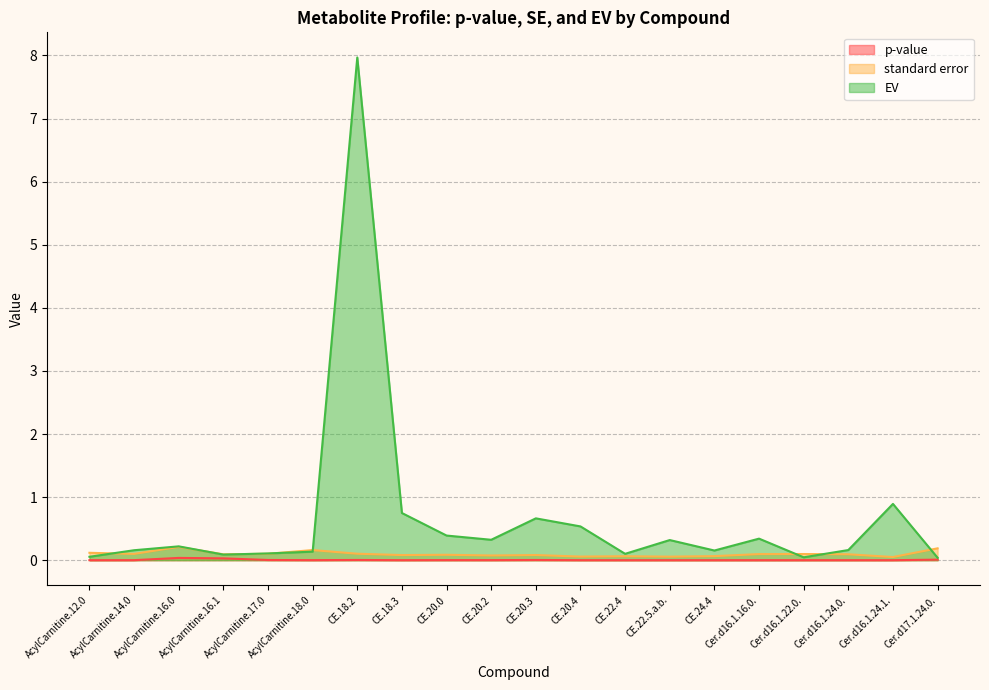

Reading right to left, what are all the values shown in this chart?

p-value: Cer.d17.1.24.0.=0.0	Cer.d16.1.24.1.=0.0	Cer.d16.1.24.0.=0.0	Cer.d16.1.22.0.=0.0	Cer.d16.1.16.0.=0.0	CE.24.4=0.0	CE.22.5.a.b.=0.0	CE.22.4=0.0	CE.20.4=0.0	CE.20.3=0.0	CE.20.2=0.0	CE.20.0=0.0	CE.18.3=0.0	CE.18.2=0.0	AcylCarnitine.18.0=0.0	AcylCarnitine.17.0=0.0	AcylCarnitine.16.1=0.0	AcylCarnitine.16.0=0.0	AcylCarnitine.14.0=0.0	AcylCarnitine.12.0=0.0
standard error: Cer.d17.1.24.0.=0.2	Cer.d16.1.24.1.=0.1	Cer.d16.1.24.0.=0.1	Cer.d16.1.22.0.=0.1	Cer.d16.1.16.0.=0.1	CE.24.4=0.1	CE.22.5.a.b.=0.1	CE.22.4=0.1	CE.20.4=0.1	CE.20.3=0.1	CE.20.2=0.1	CE.20.0=0.1	CE.18.3=0.1	CE.18.2=0.1	AcylCarnitine.18.0=0.2	AcylCarnitine.17.0=0.1	AcylCarnitine.16.1=0.1	AcylCarnitine.16.0=0.2	AcylCarnitine.14.0=0.1	AcylCarnitine.12.0=0.1
EV: Cer.d17.1.24.0.=0.0	Cer.d16.1.24.1.=0.9	Cer.d16.1.24.0.=0.2	Cer.d16.1.22.0.=0.0	Cer.d16.1.16.0.=0.3	CE.24.4=0.2	CE.22.5.a.b.=0.3	CE.22.4=0.1	CE.20.4=0.5	CE.20.3=0.7	CE.20.2=0.3	CE.20.0=0.4	CE.18.3=0.7	CE.18.2=8.0	AcylCarnitine.18.0=0.1	AcylCarnitine.17.0=0.1	AcylCarnitine.16.1=0.1	AcylCarnitine.16.0=0.2	AcylCarnitine.14.0=0.2	AcylCarnitine.12.0=0.1